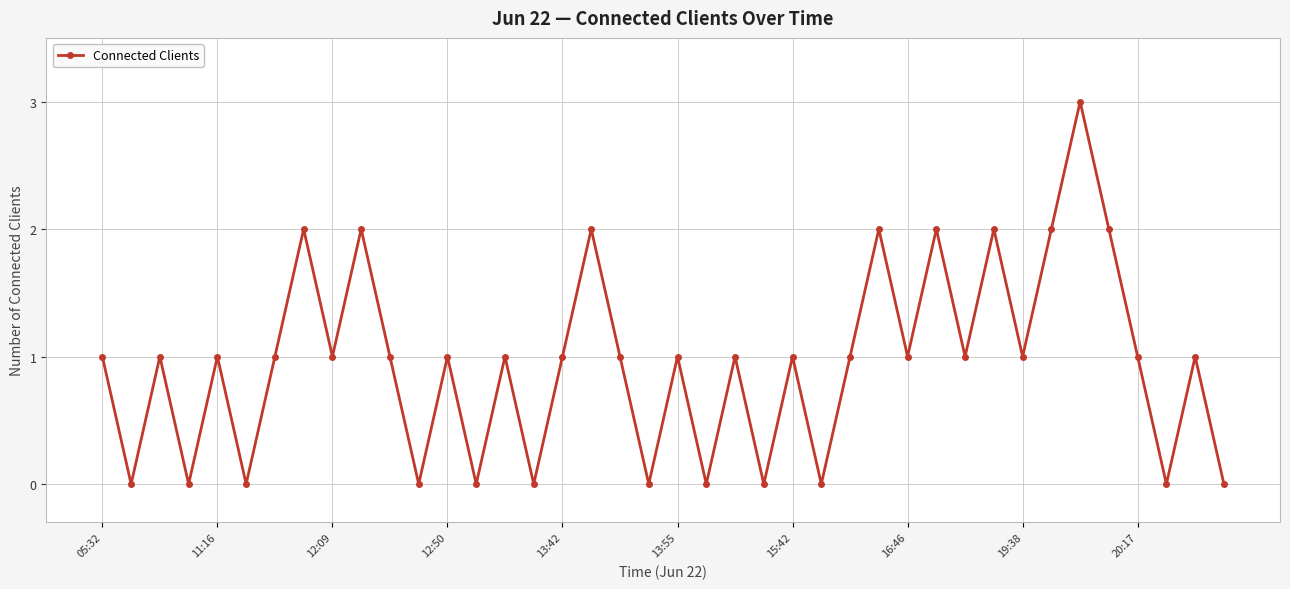

How many categories are shown in the chart?

40